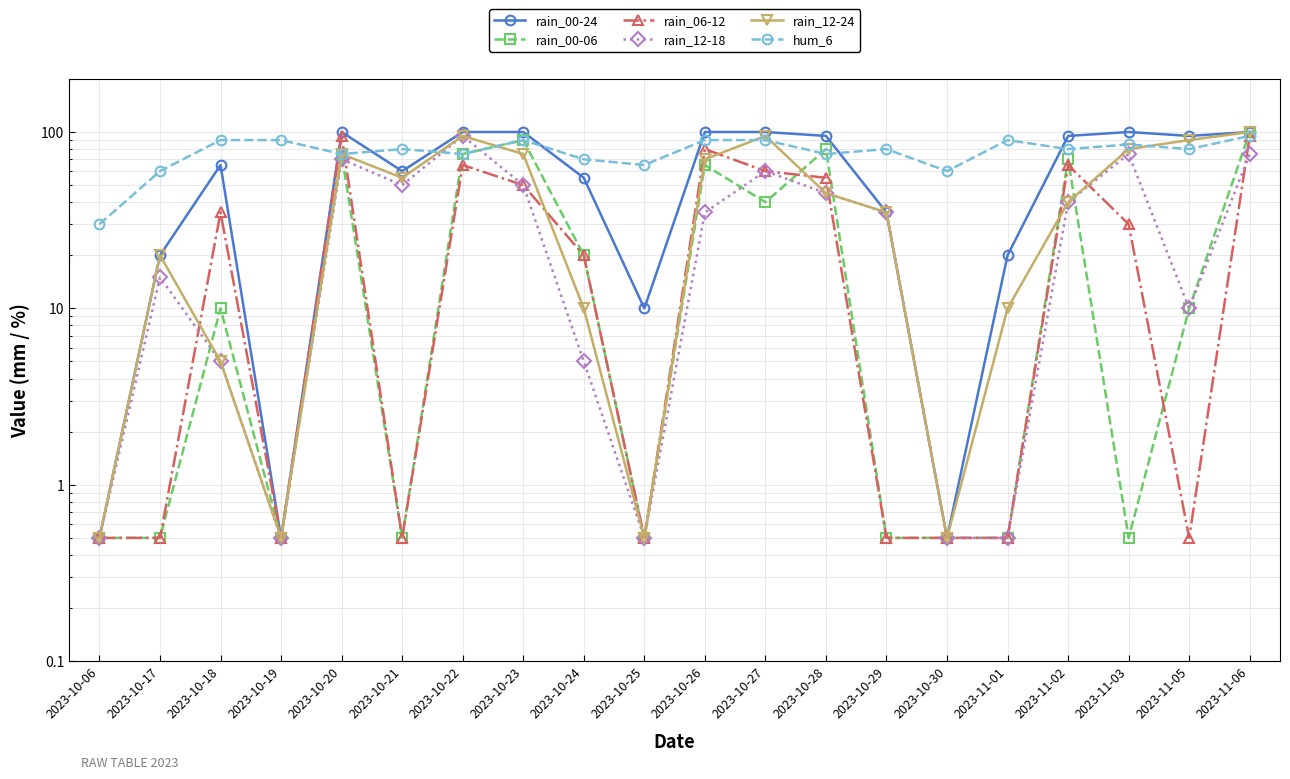

What is the greatest value displayed?

100.0